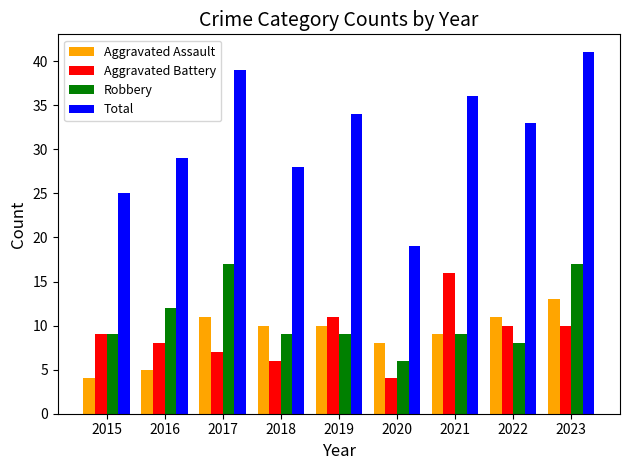

What is the spread (max minus min) of values at 2018?

22